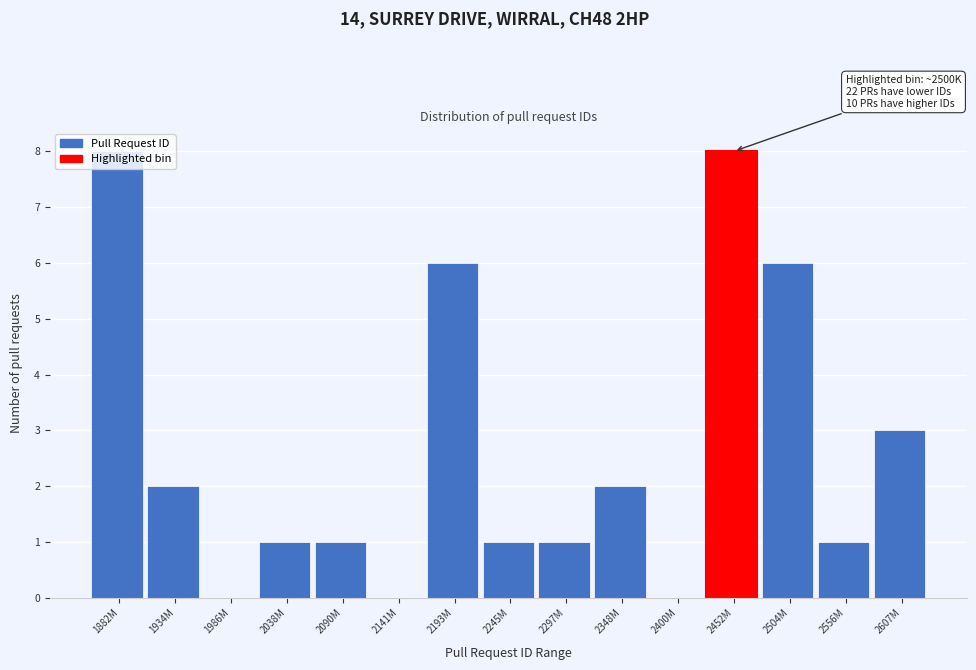

At which label is the value closest to 4?

2607M